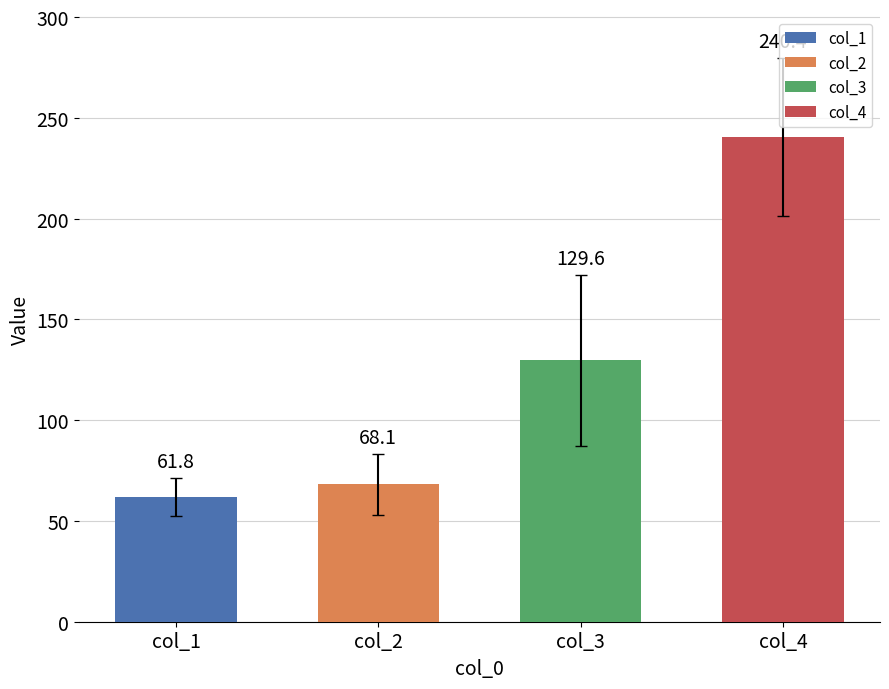

Reading left to right, list all the values displayed in this chart.

col_1: 70	84	59	76	60	75	67	63	55	61	52	59	68	52	50	46	58	65	55
col_2: 76	34	64	45	58	54	75	51	77	69	91	80	68	72	83	79	71	54	93
col_3: 150	260	149	197	149	168	112	149	83	128	87	98	116	106	97	95	107	104	108
col_4: 204	122	228	182	233	203	246	237	285	242	270	263	248	270	270	280	264	277	244